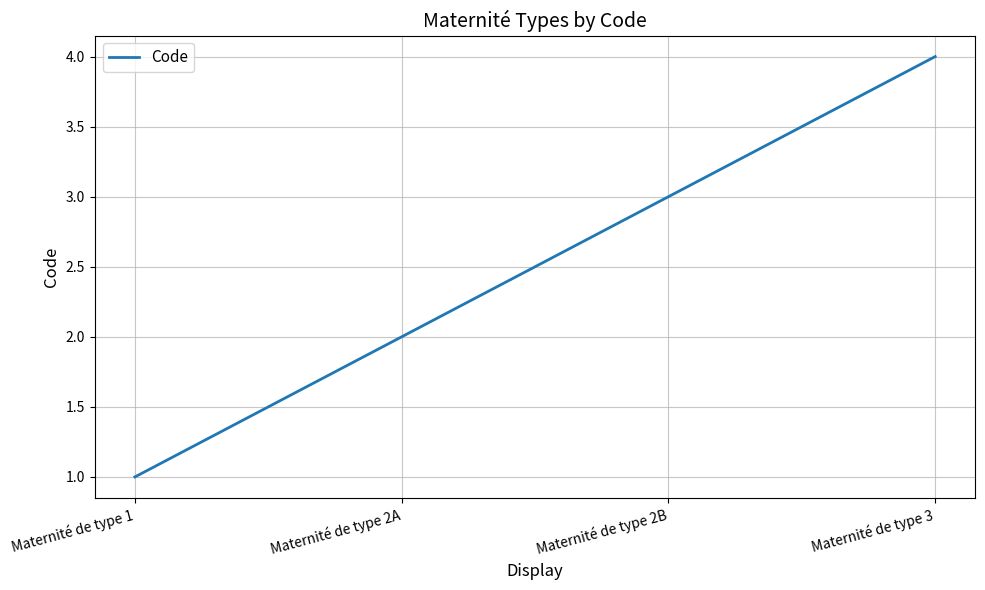

True or false: the data has more than 1 interior local peaks.

False